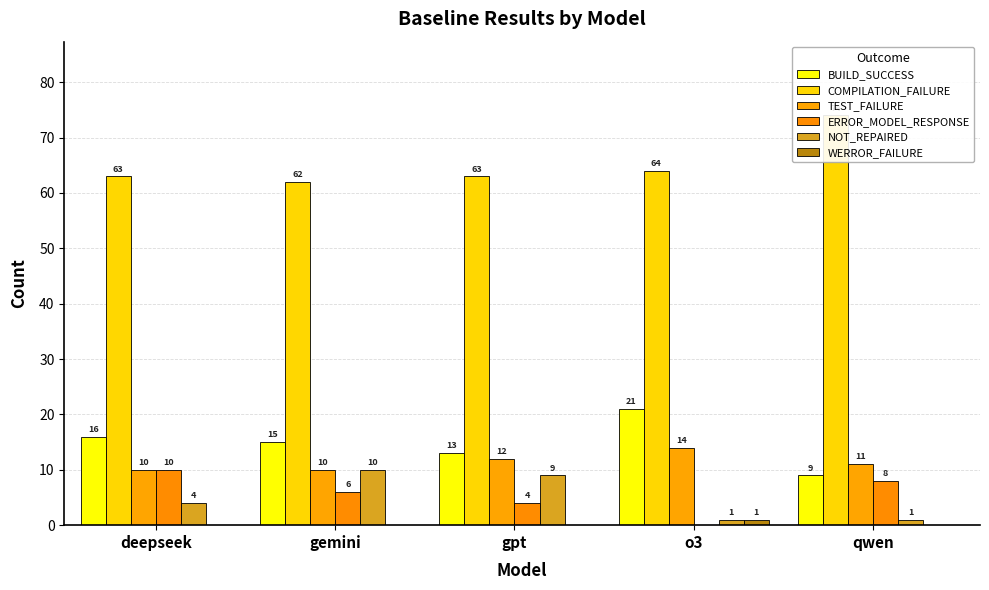

Reading left to right, transcribe all the data shown in this chart.

BUILD_SUCCESS: deepseek=16	gemini=15	gpt=13	o3=21	qwen=9
COMPILATION_FAILURE: deepseek=63	gemini=62	gpt=63	o3=64	qwen=74
TEST_FAILURE: deepseek=10	gemini=10	gpt=12	o3=14	qwen=11
ERROR_MODEL_RESPONSE: deepseek=10	gemini=6	gpt=4	o3=0	qwen=8
NOT_REPAIRED: deepseek=4	gemini=10	gpt=9	o3=1	qwen=1
WERROR_FAILURE: deepseek=0	gemini=0	gpt=0	o3=1	qwen=0